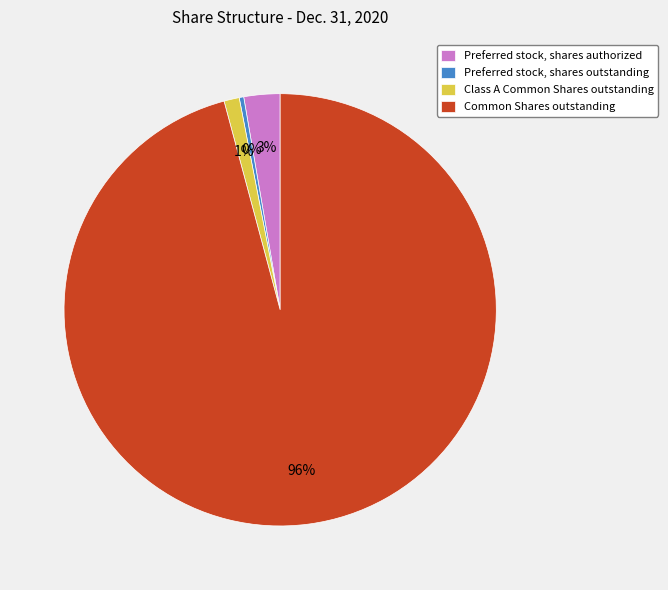

To the nearest percent, what is the difference between the Preferred stock, shares outstanding and Class A Common Shares outstanding slice percentages?

1%